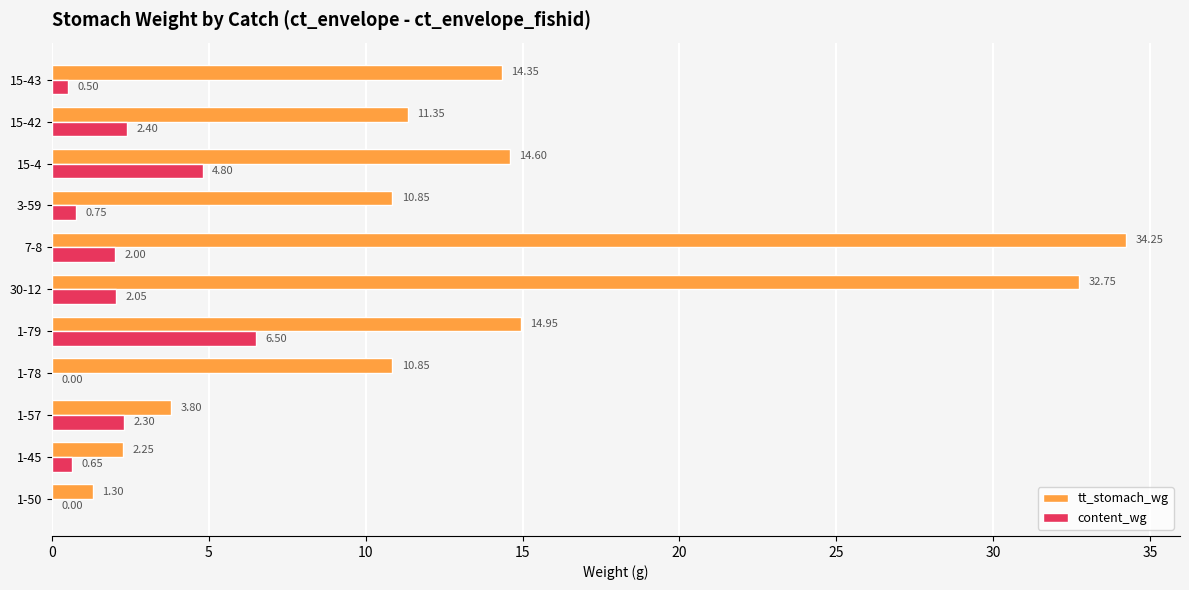

What is the sum of the content_wg values at 1-50 and 1-79?

6.5